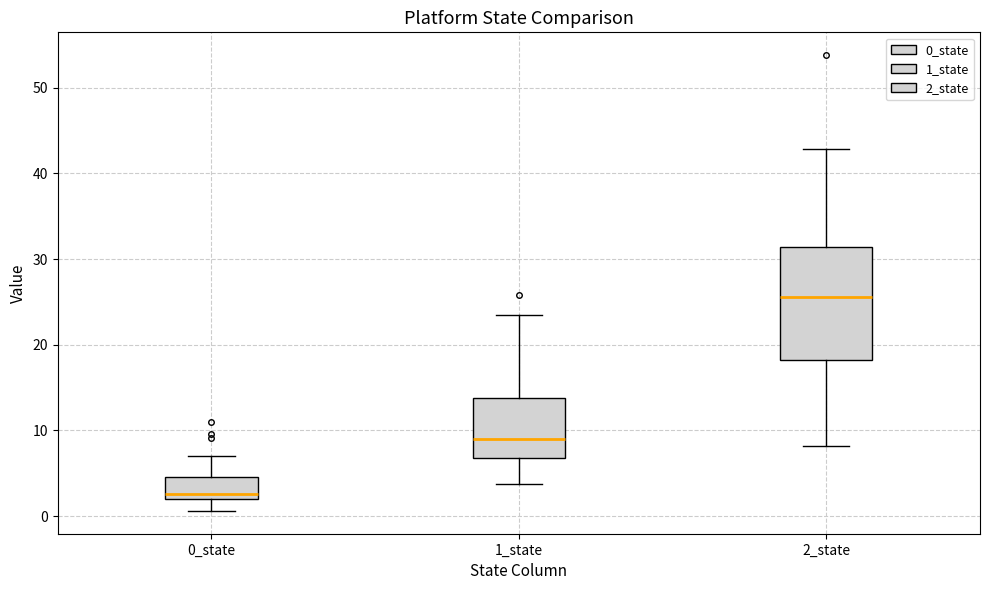

Which box has the lowest median line?

0_state